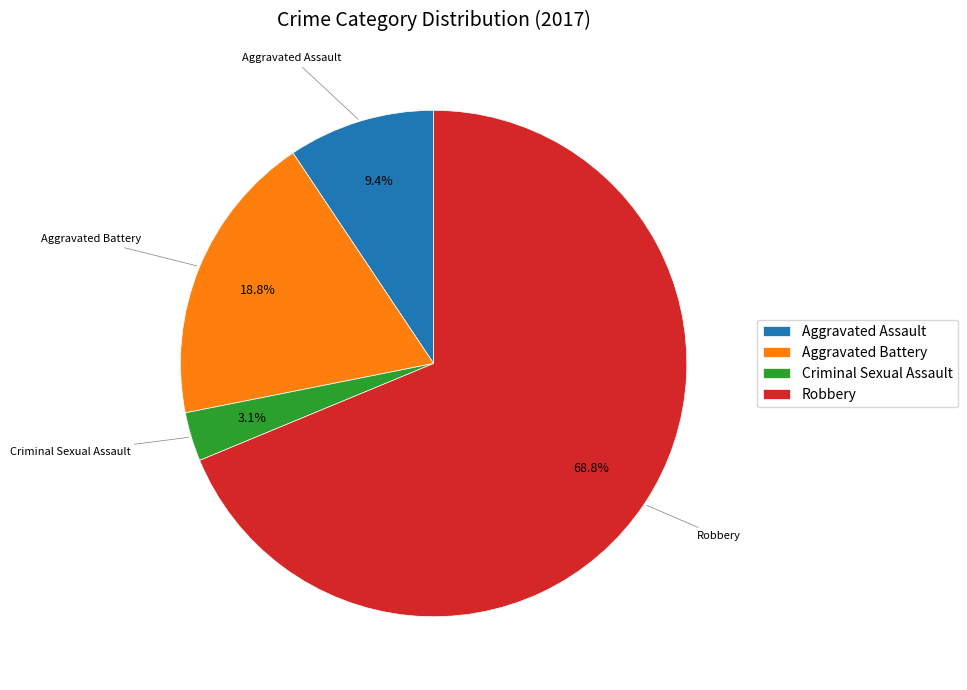

Which has a higher value, Robbery or Criminal Sexual Assault?

Robbery